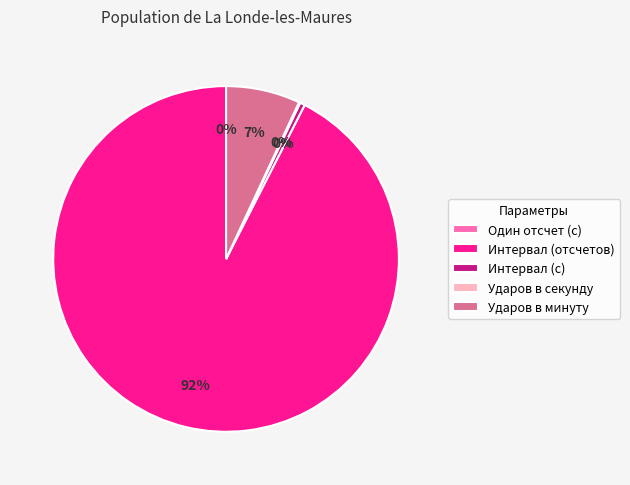

Combined, do Ударов в минуту and Интервал (отсчетов) account for over 50%?

Yes